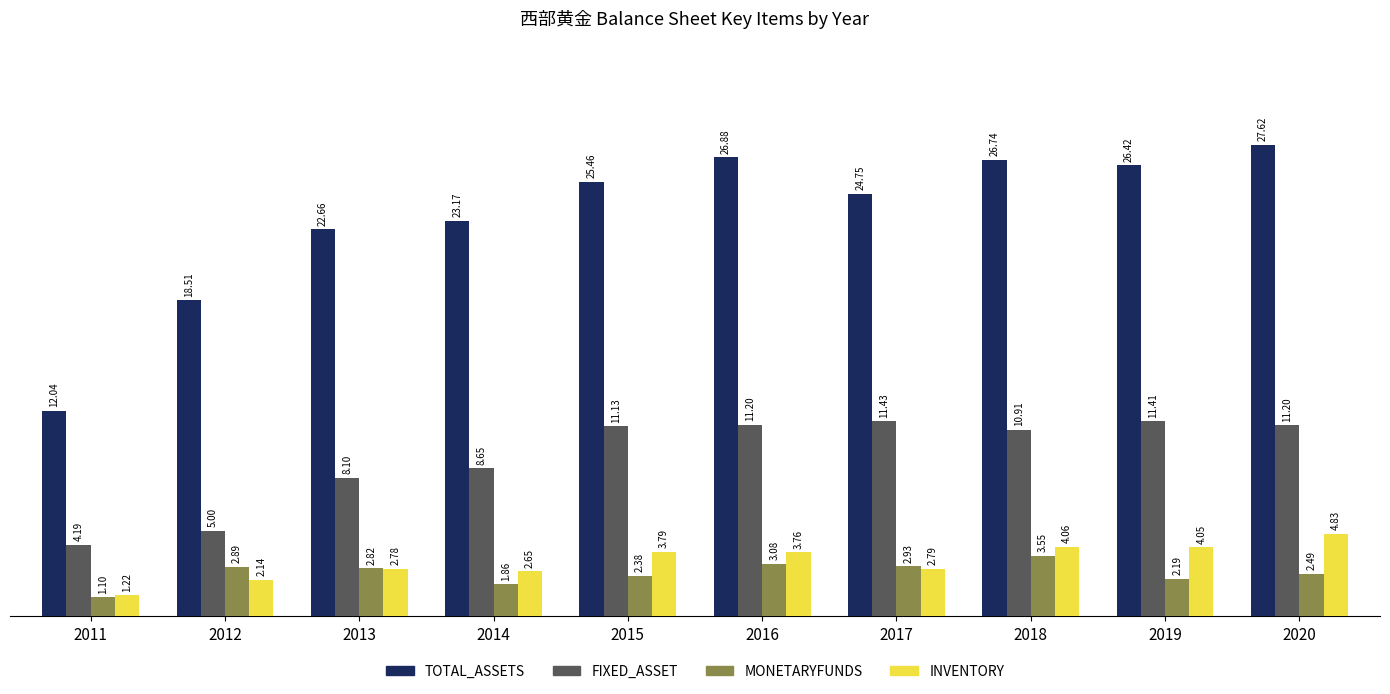

What are all the series names shown in the legend?

TOTAL_ASSETS, FIXED_ASSET, MONETARYFUNDS, INVENTORY